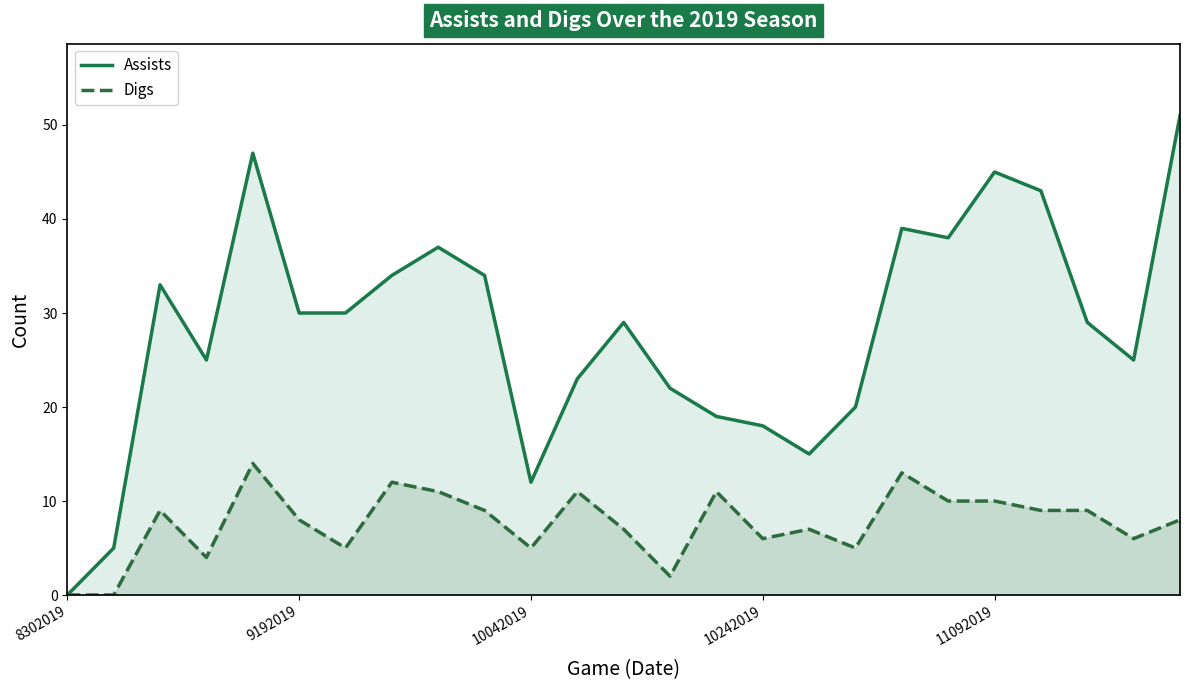

The Digs series shows 1 at 10242019. True or false?

False